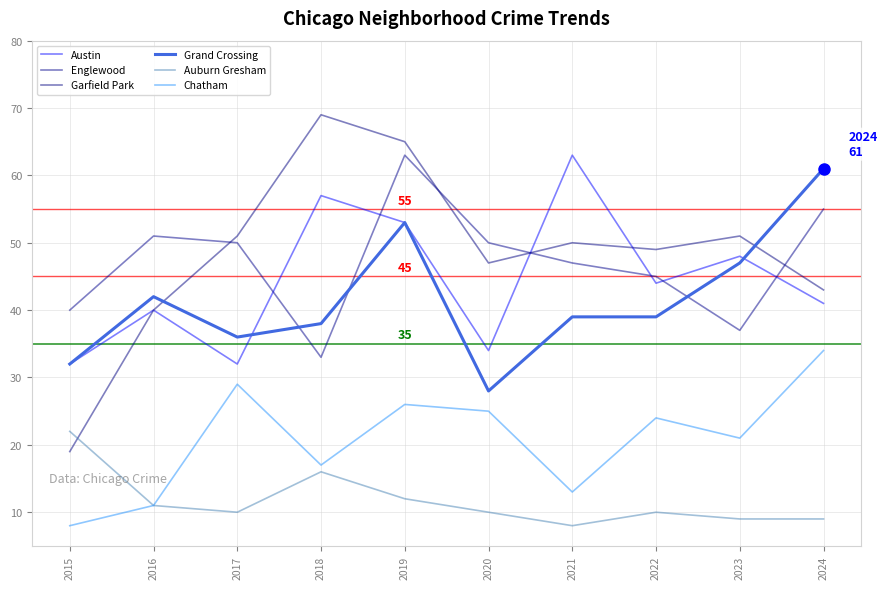

Is it true that Englewood equals 81 at 2024?

False